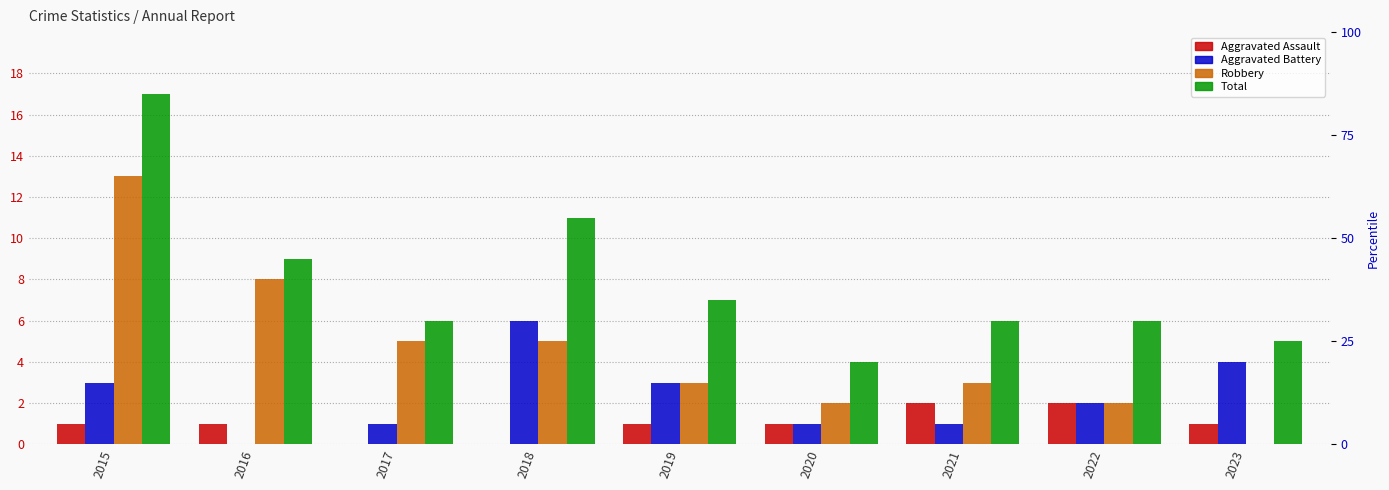

How many categories are shown in the chart?

9